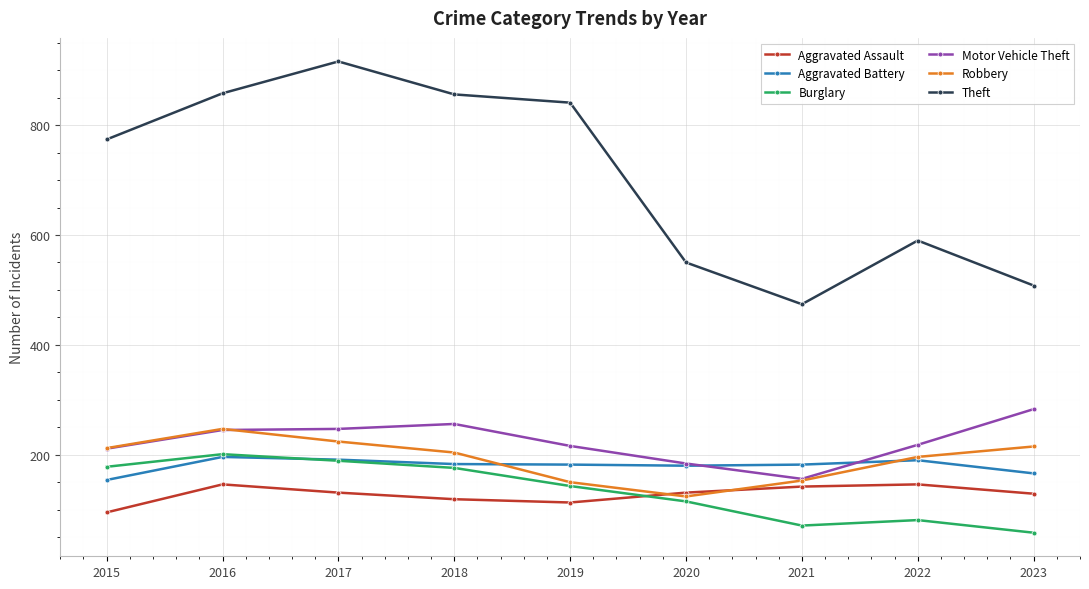

Between 2020 and 2023, which series saw the biggest shift?

Motor Vehicle Theft